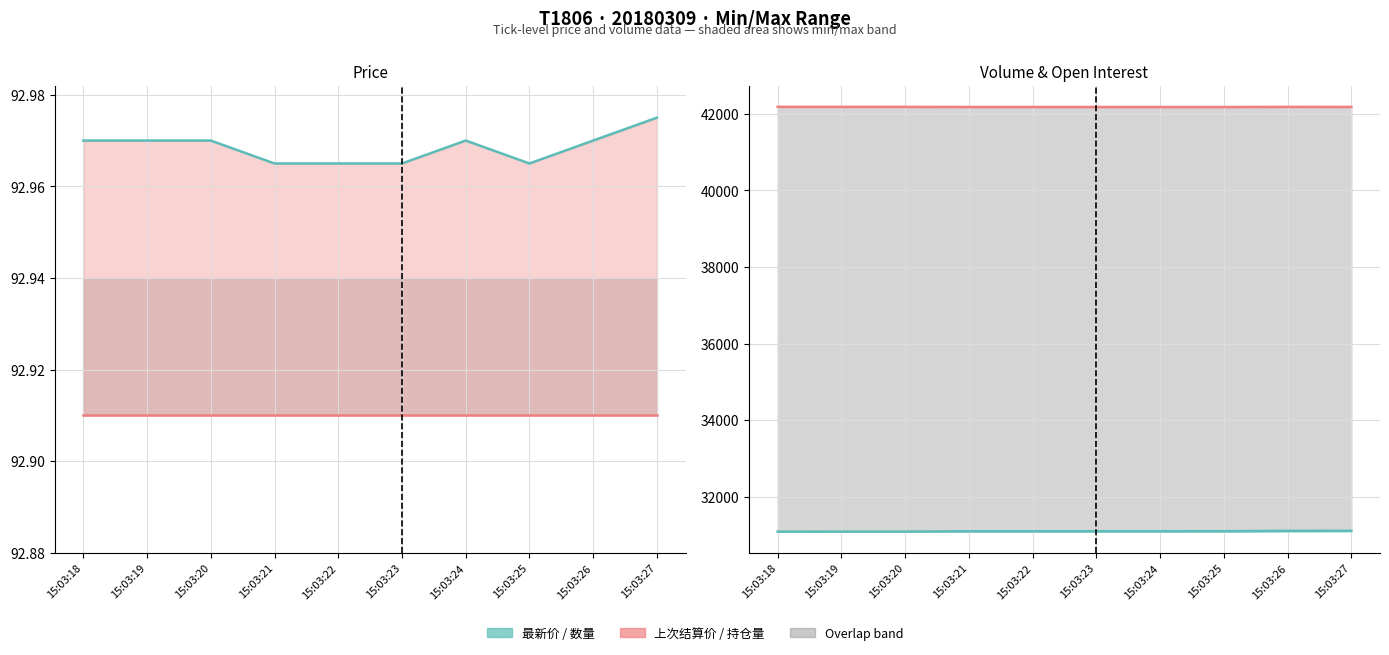

Is this an area chart (filled region under the line)?

No